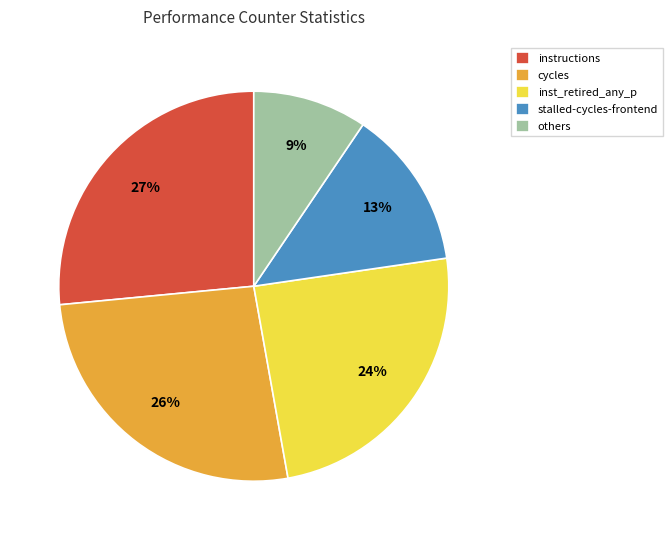

Count the number of slices in the pie.

5